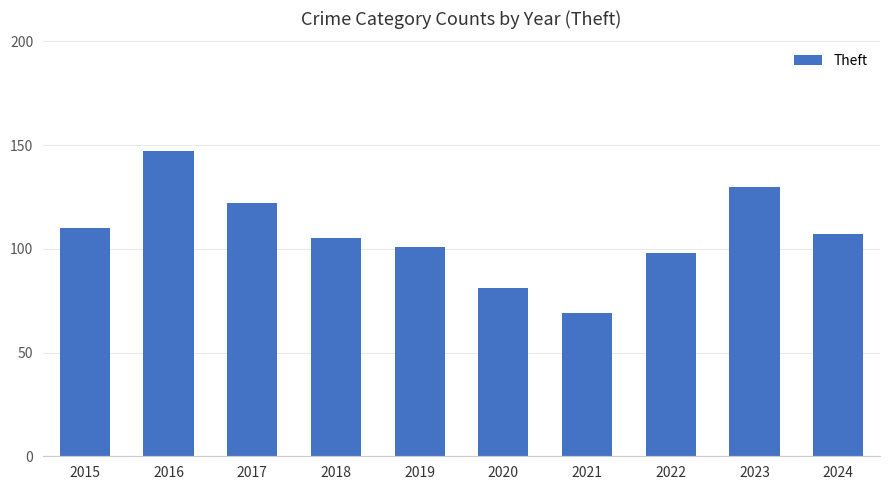

Read the value at 2018.

105